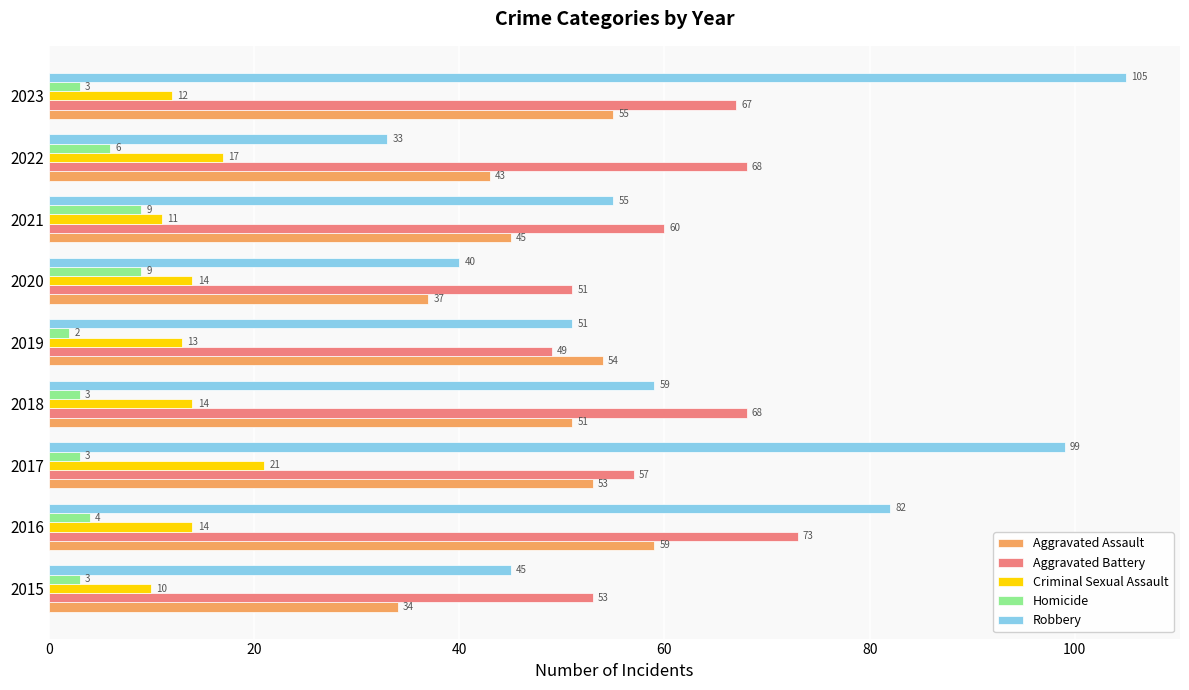

Which series changed the most between 2017 and 2021?

Robbery